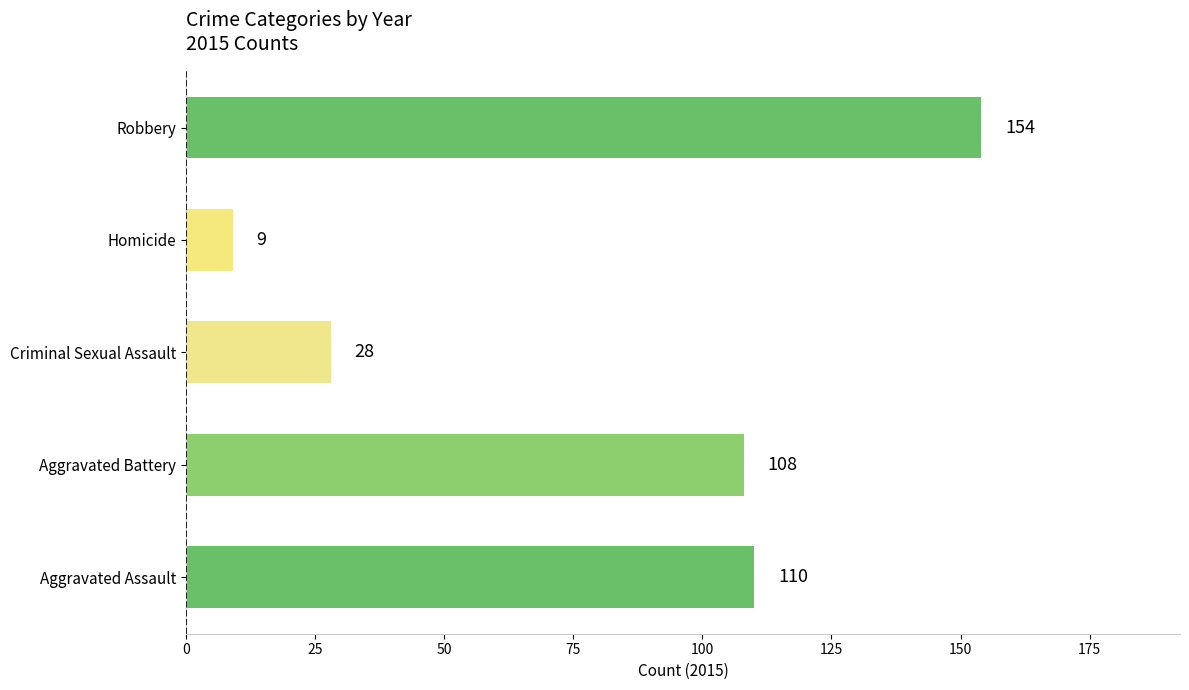

List the labels in order of value, smallest first.

Homicide, Criminal Sexual Assault, Aggravated Battery, Aggravated Assault, Robbery